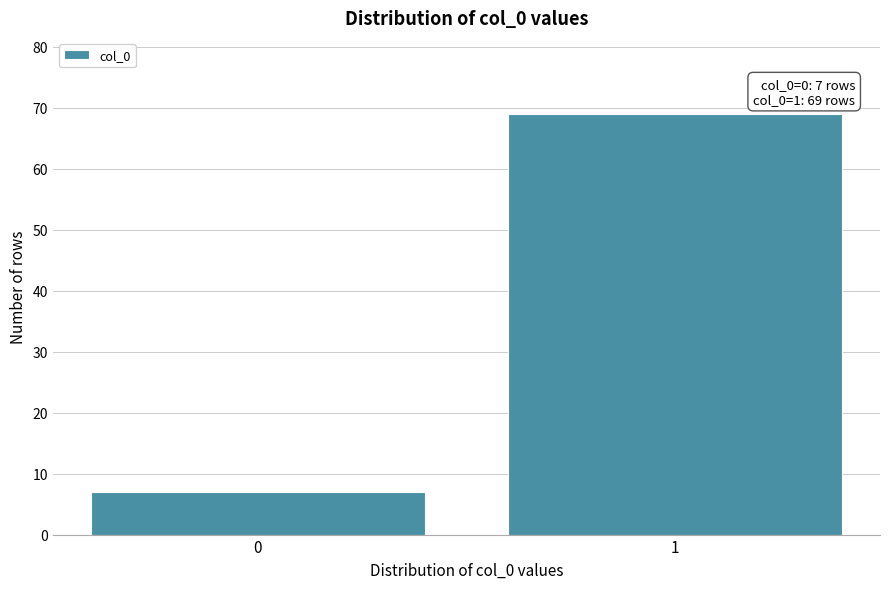

Reading left to right, transcribe all the data shown in this chart.

7	69